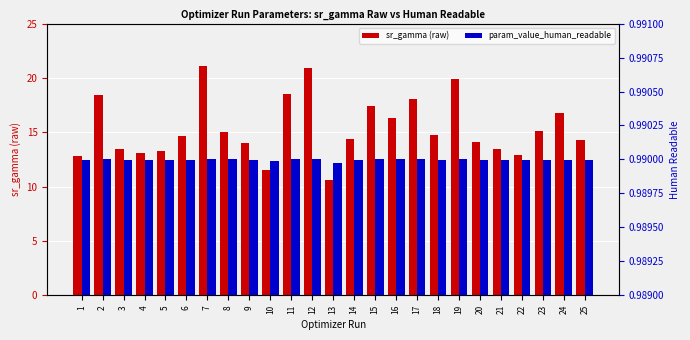

Between 5 and 6, which is larger?

6